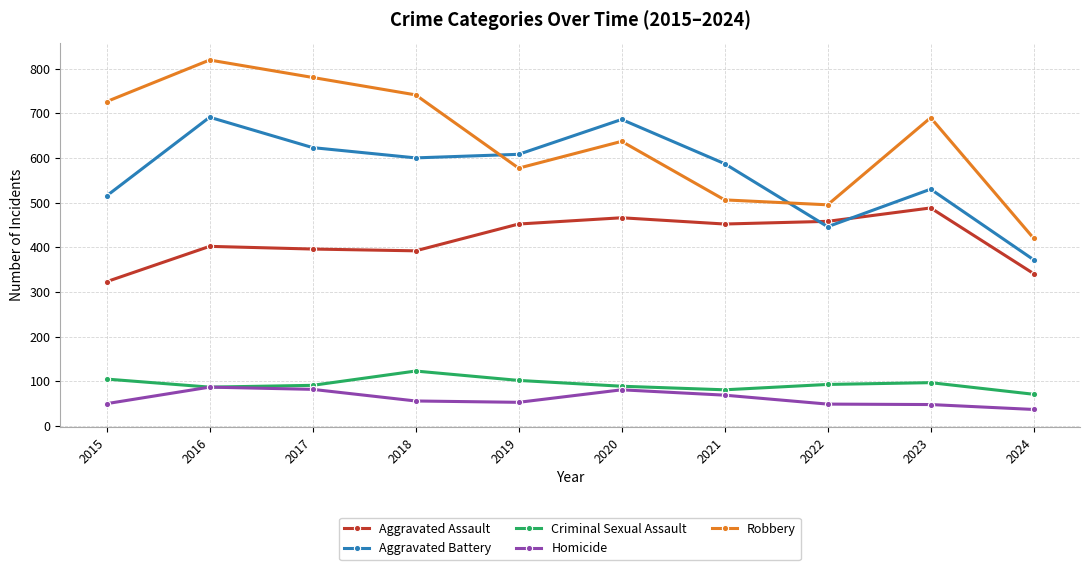

The value of Aggravated Assault at 2022 is 458. True or false?

True